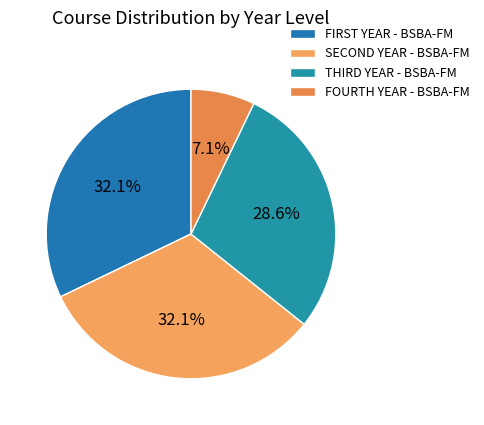

To the nearest percent, what is the average slice percentage?

25%